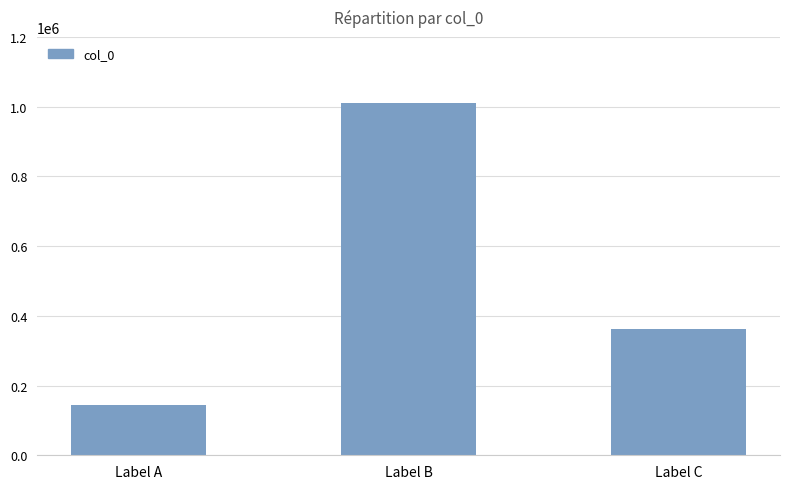

List the labels in order of value, smallest first.

Label A, Label C, Label B